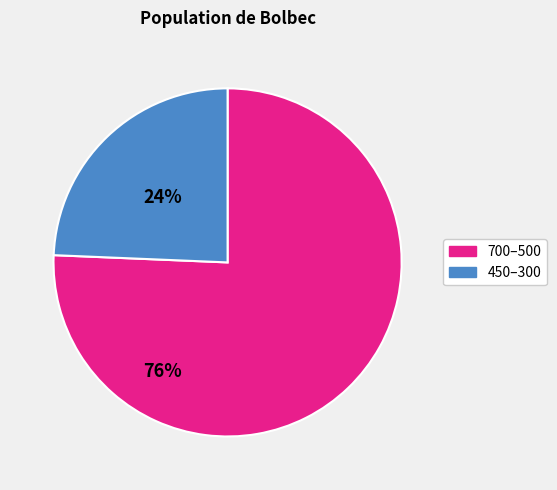

Is there a majority slice in this chart?

Yes